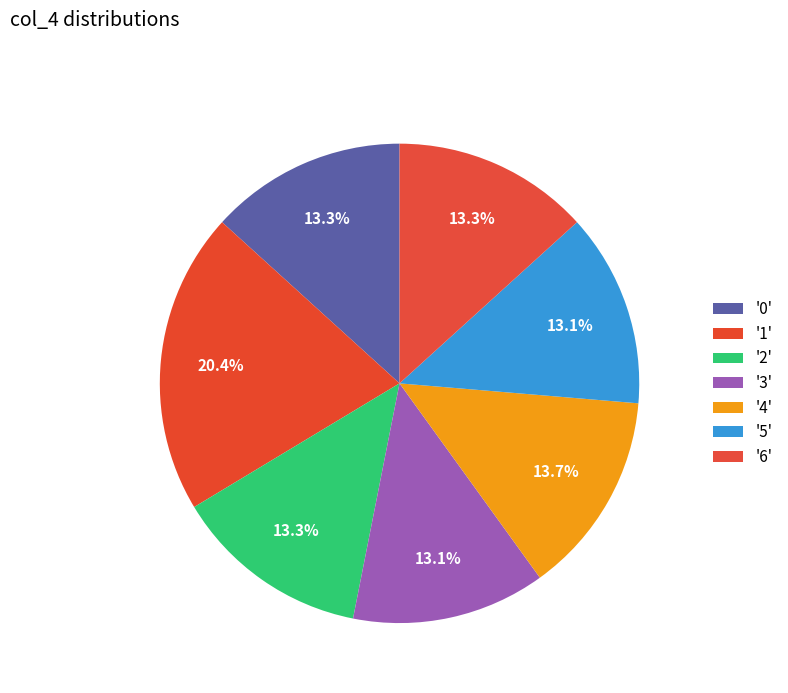

Count the number of slices in the pie.

7